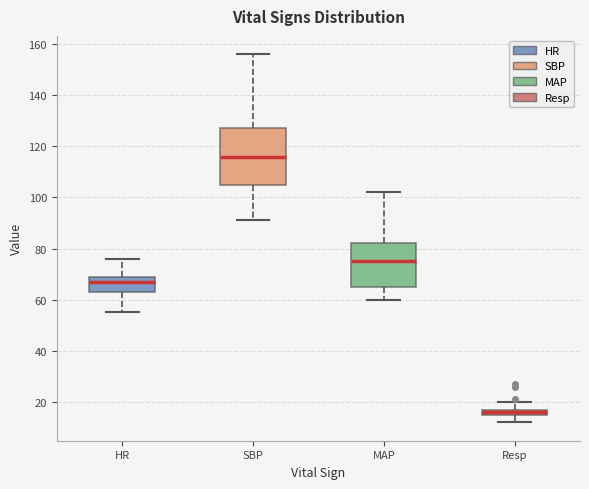

Comparing the boxes themselves (not the whiskers), which one is the tallest?

SBP